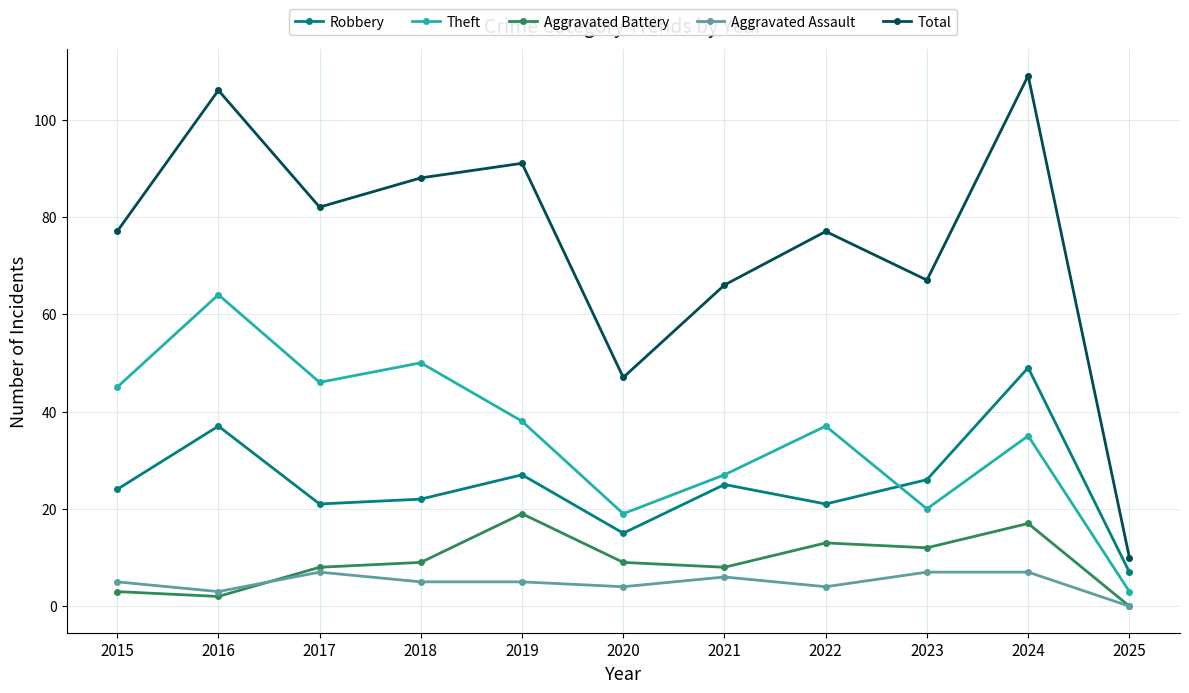

Reading right to left, list all the values displayed in this chart.

Robbery: 7	49	26	21	25	15	27	22	21	37	24
Theft: 3	35	20	37	27	19	38	50	46	64	45
Aggravated Battery: 0	17	12	13	8	9	19	9	8	2	3
Aggravated Assault: 0	7	7	4	6	4	5	5	7	3	5
Total: 10	109	67	77	66	47	91	88	82	106	77